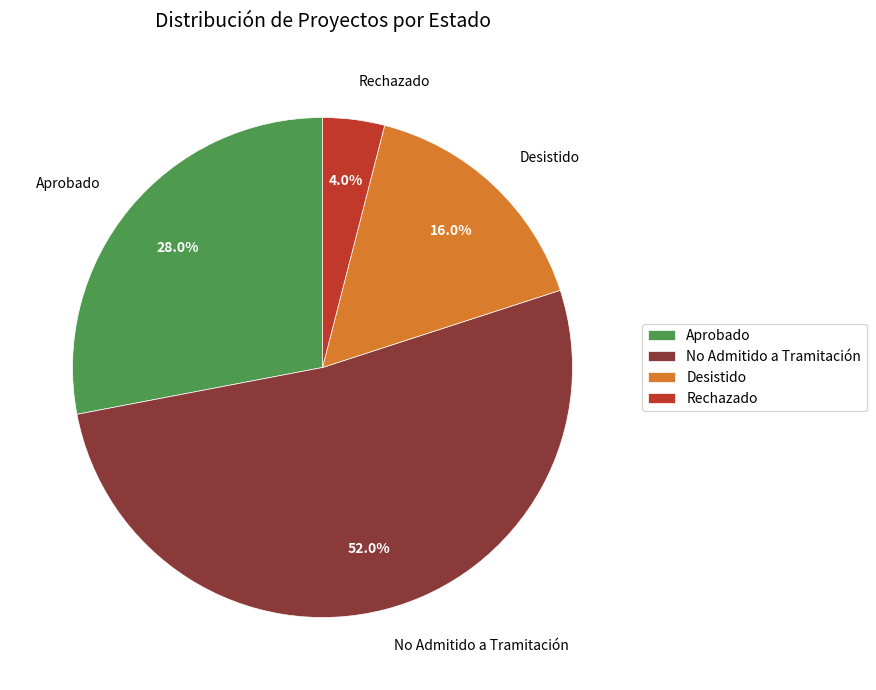

Which category accounts for the majority?

No Admitido a Tramitación